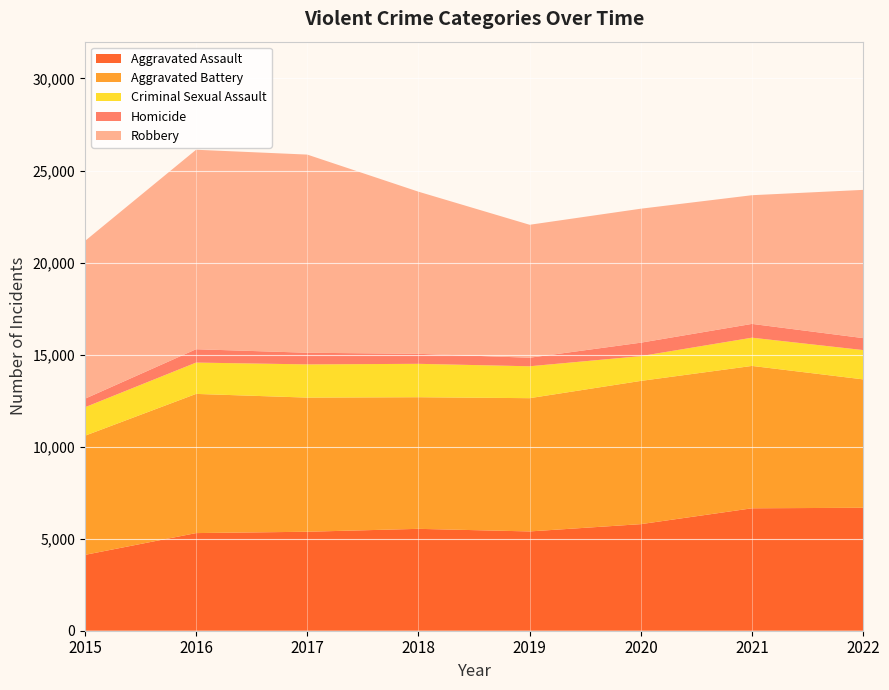

Reading left to right, transcribe all the data shown in this chart.

Aggravated Assault: 4120	5304	5377	5535	5394	5790	6651	6679
Aggravated Battery: 6472	7561	7287	7150	7239	7781	7734	6975
Criminal Sexual Assault: 1547	1702	1804	1814	1733	1347	1534	1592
Homicide: 463	725	633	543	464	730	749	650
Robbery: 8567	10837	10765	8808	7223	7278	6991	8053